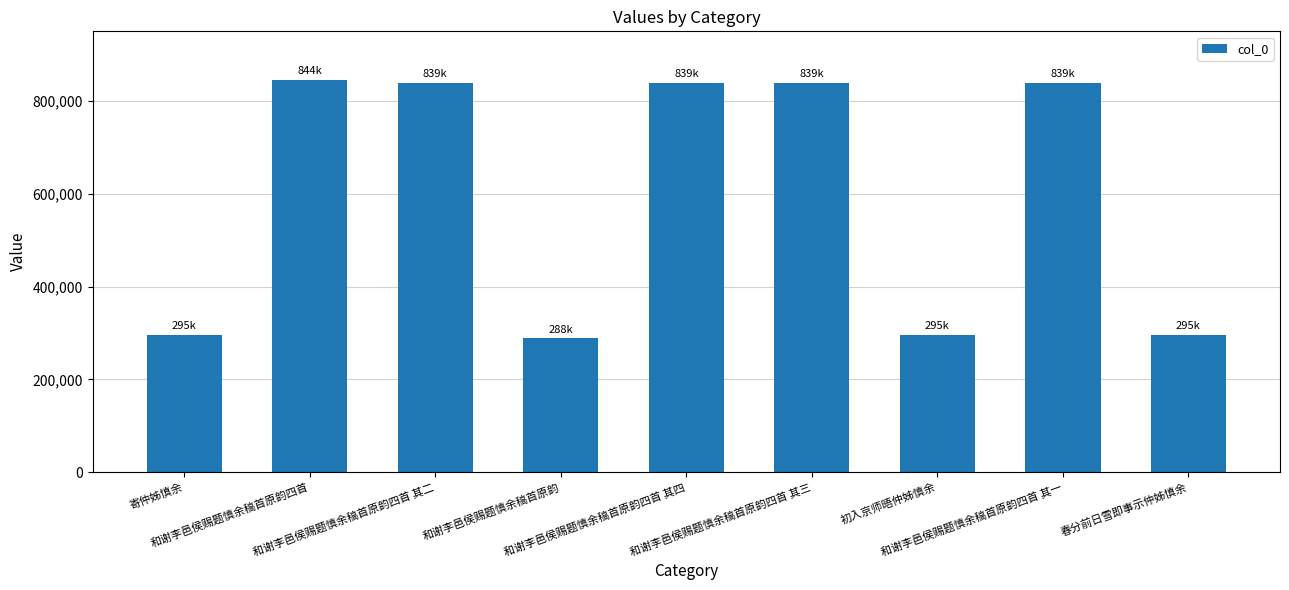

Does the chart contain any negative values?

No